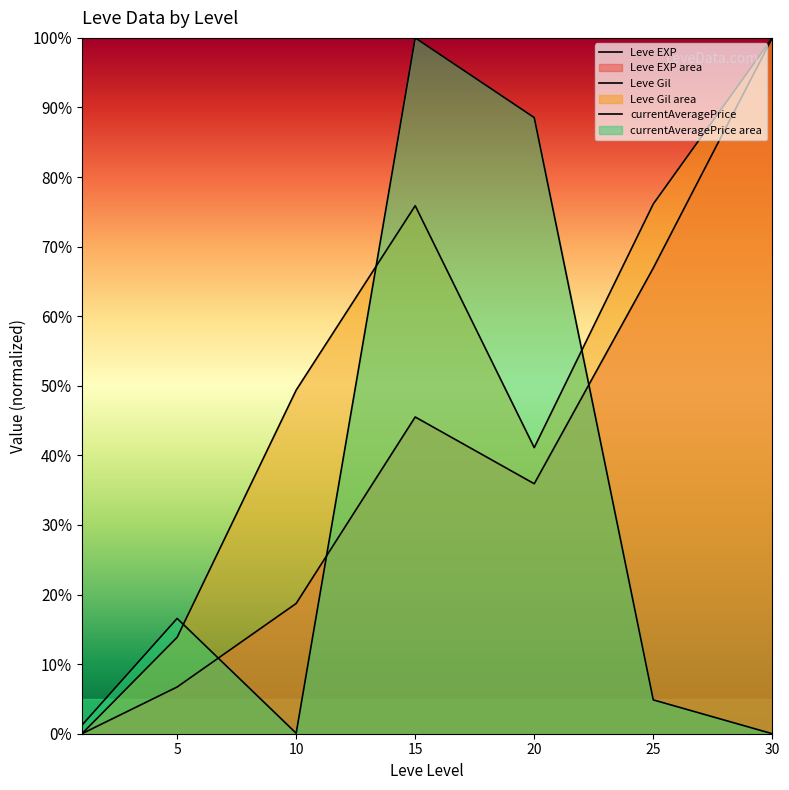

At which category is the sum across all series the highest?

15